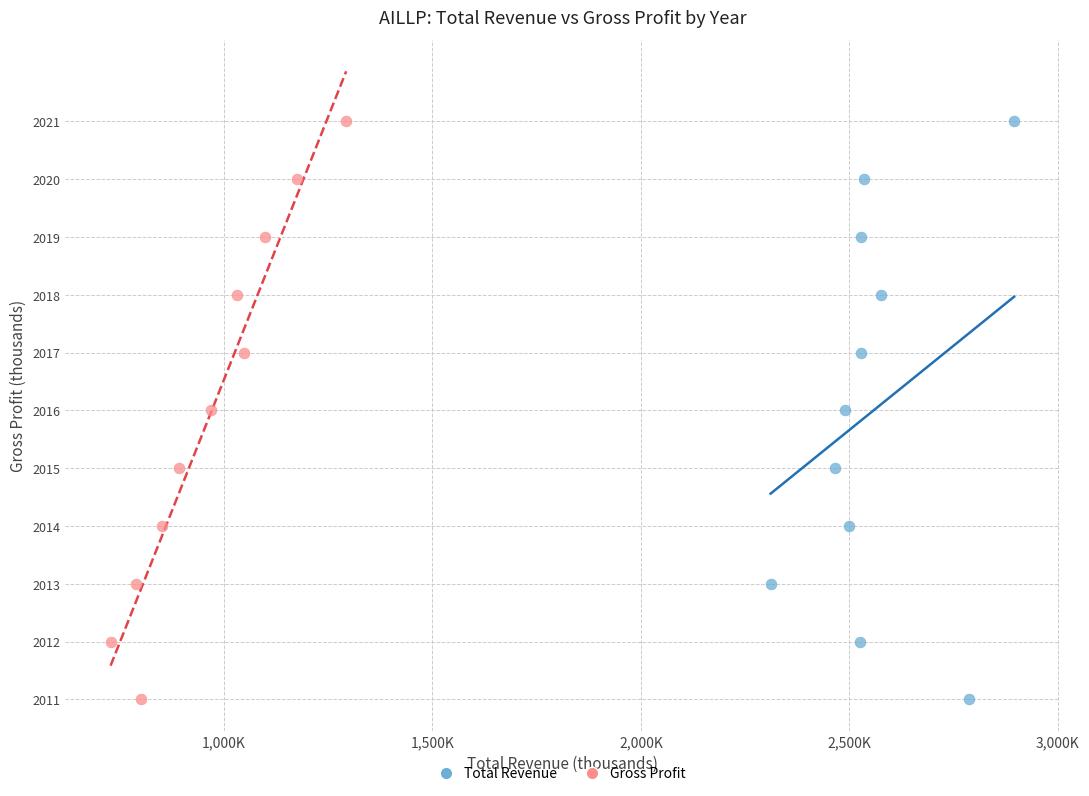

What are all the series names shown in the legend?

Total Revenue, Gross Profit